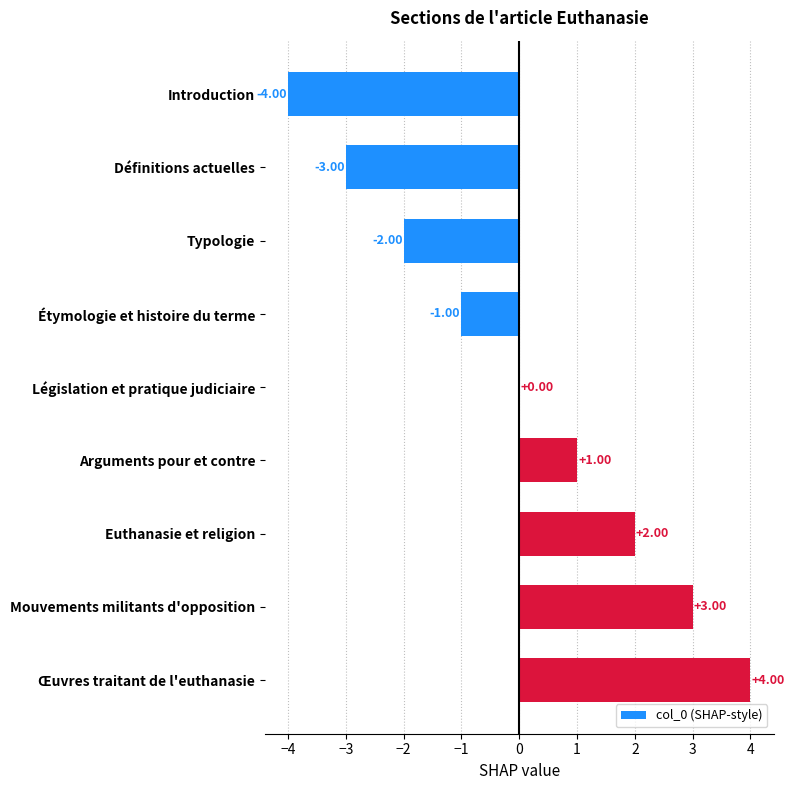

What is the ratio of the value at Mouvements militants d'opposition to the value at Œuvres traitant de l'euthanasie?

0.8